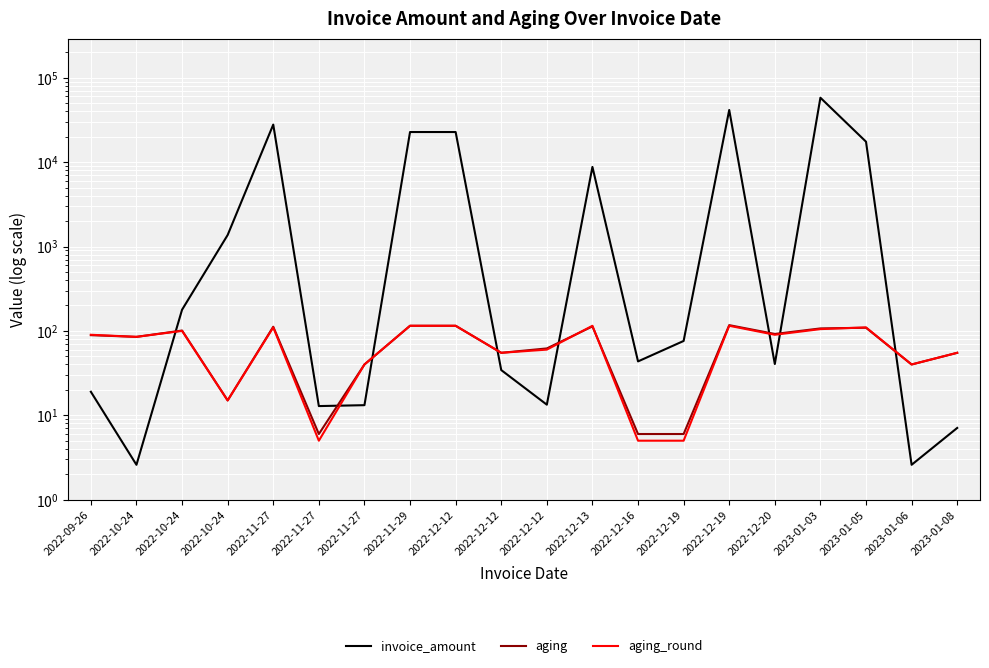

What is the greatest value displayed?

57926.7